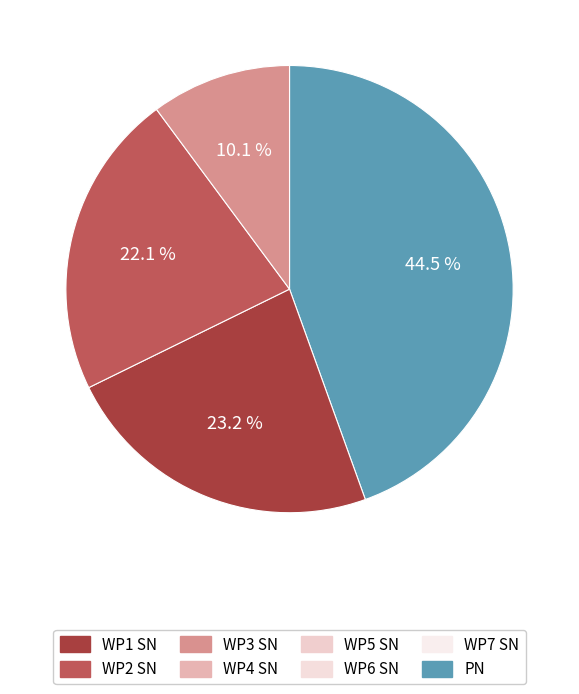

Does any single category account for the majority?

No